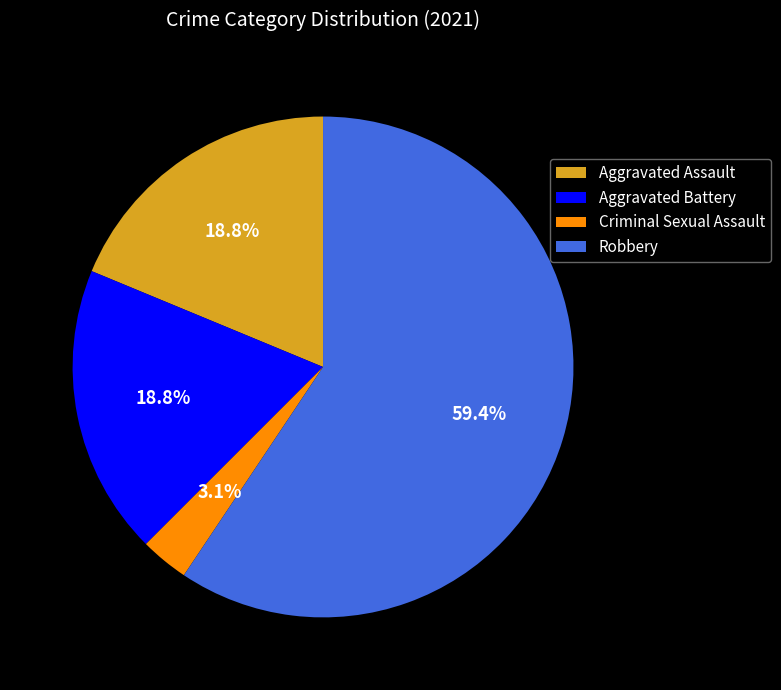

Which category has the smallest portion of the pie?

Criminal Sexual Assault